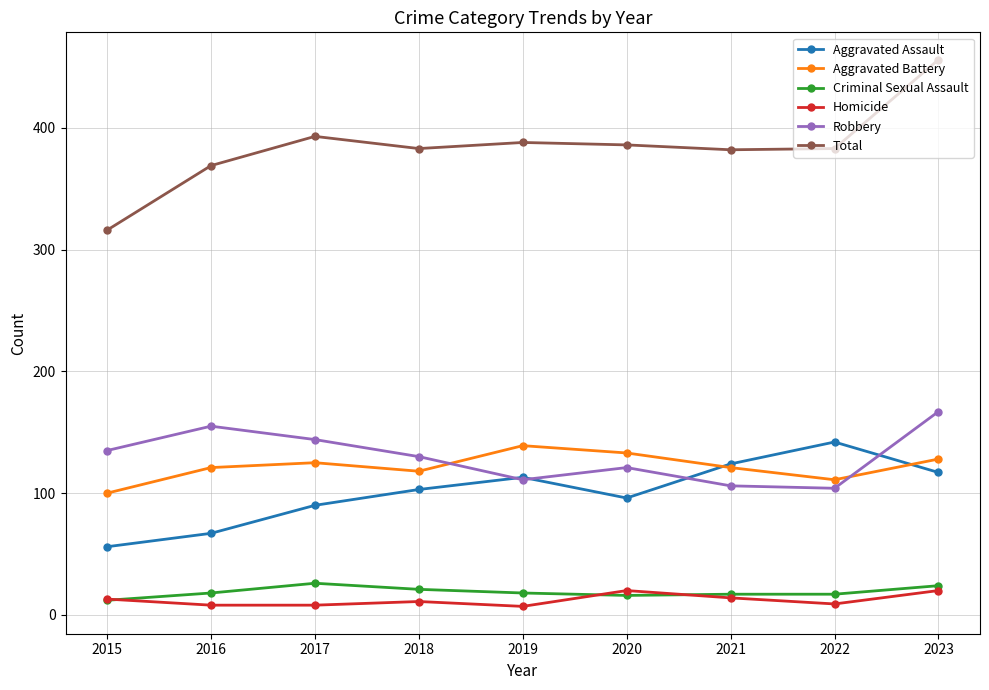

What is the average value of the Total series?

384